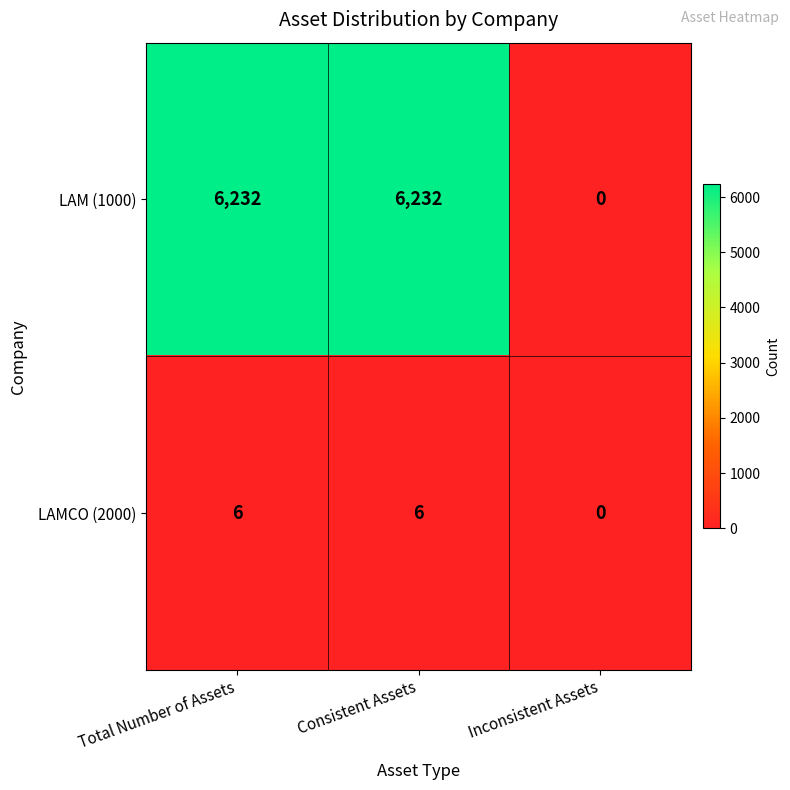

Which series changed the most between Consistent Assets and Inconsistent Assets?

LAM (1000)